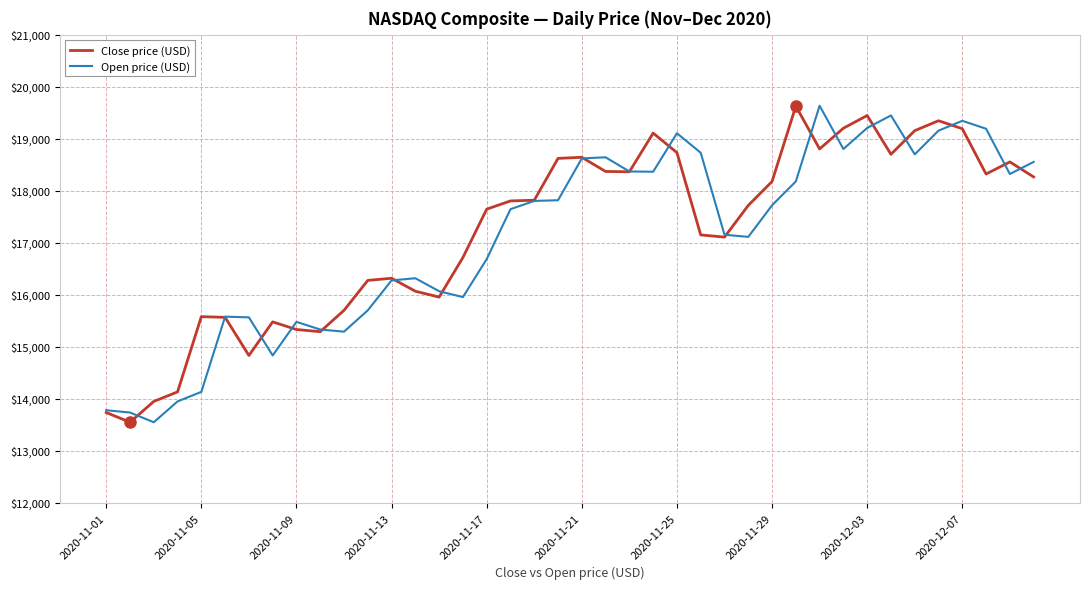

Which series has the largest range (max minus min)?

Open price (USD)